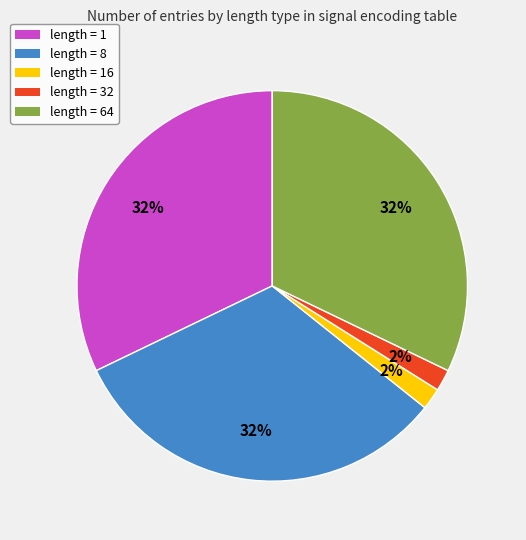

Is there any slice that represents more than half of the pie?

No